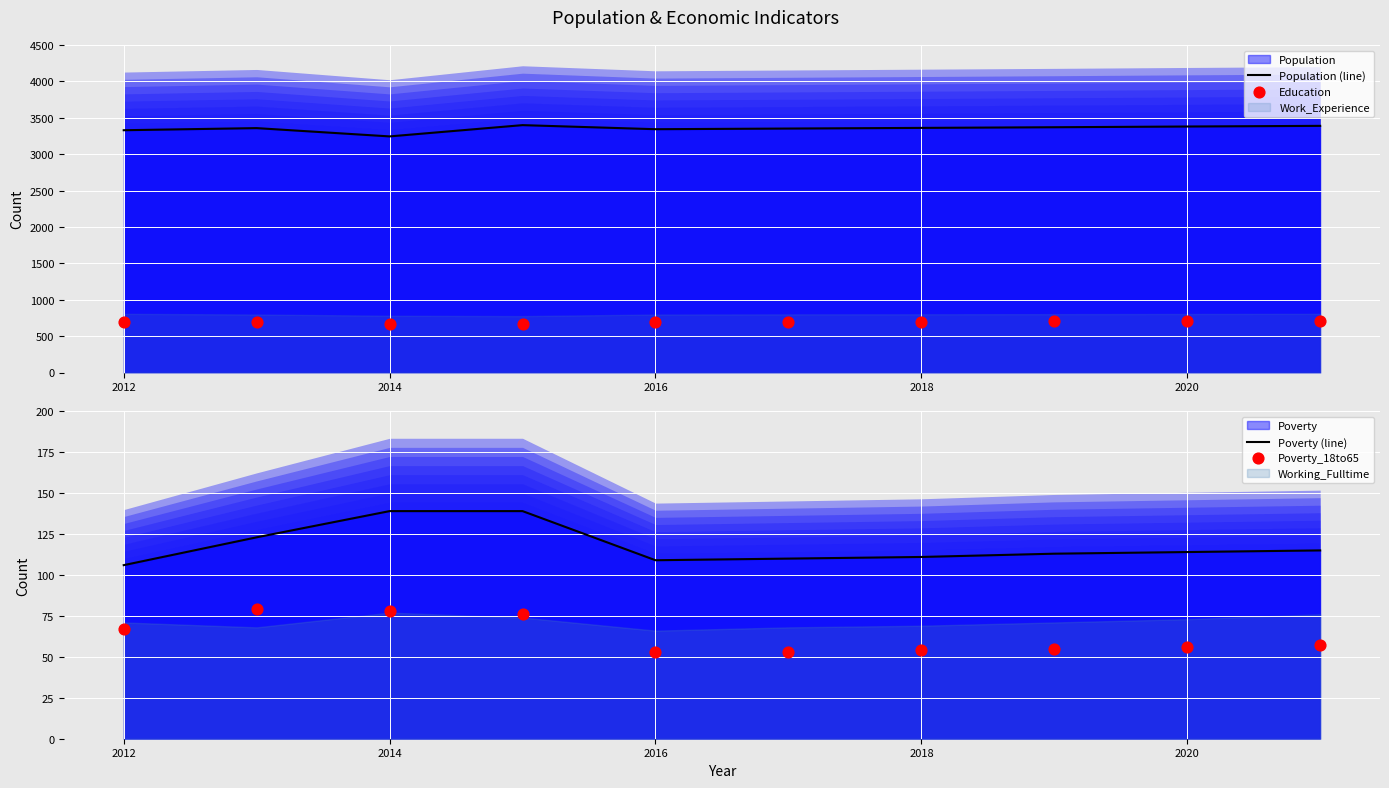

At how many categories does at least one series exceed 1907?

10